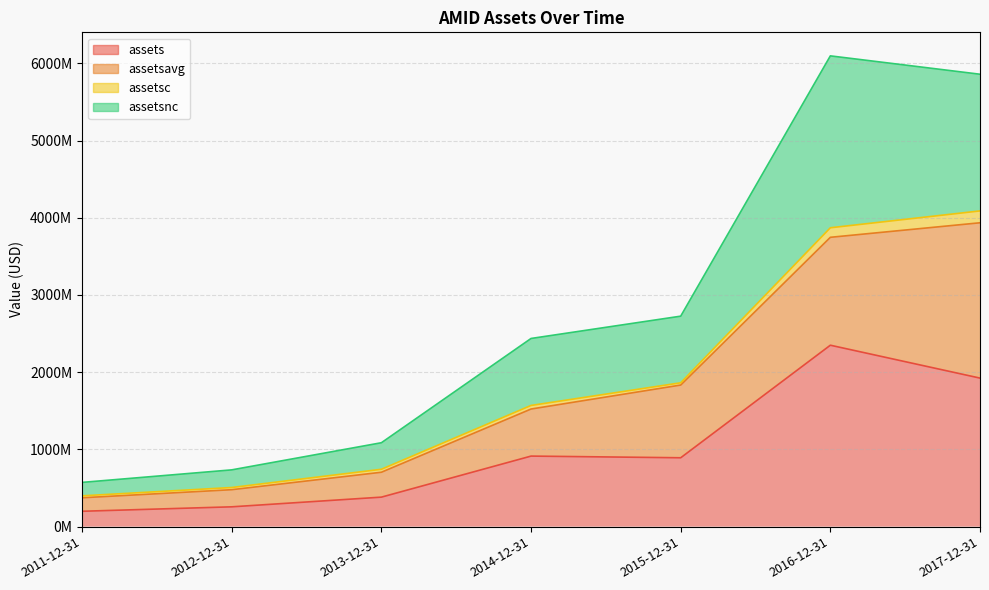

How many data points in assetsnc are less than 2436649500?

3